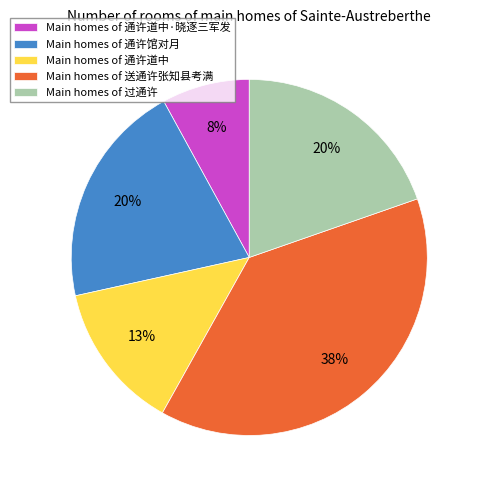

How many segments does this pie chart have?

5